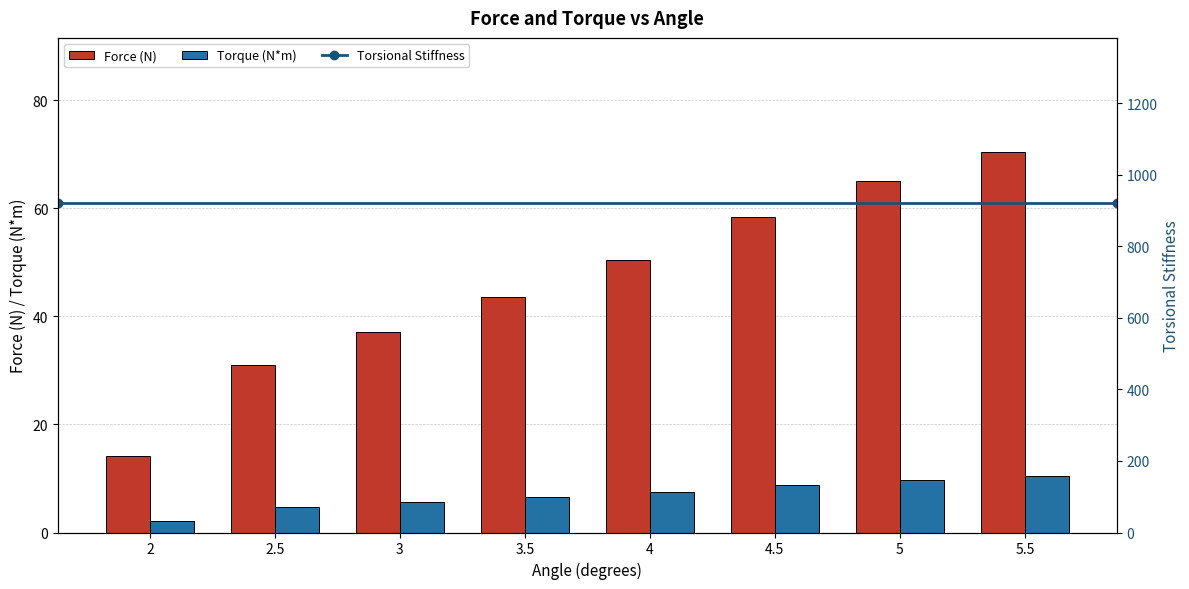

Are the bars grouped side by side (vs. stacked)?

Yes